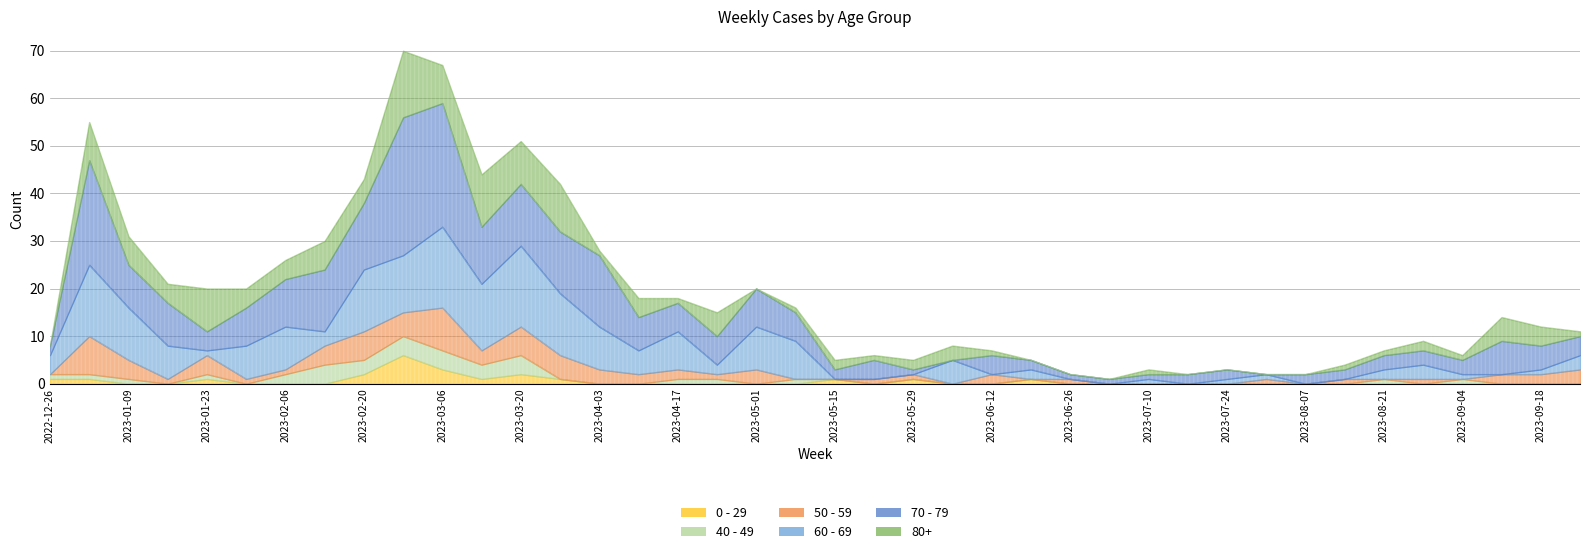

What is the total value across all series at 2023-07-03?

1